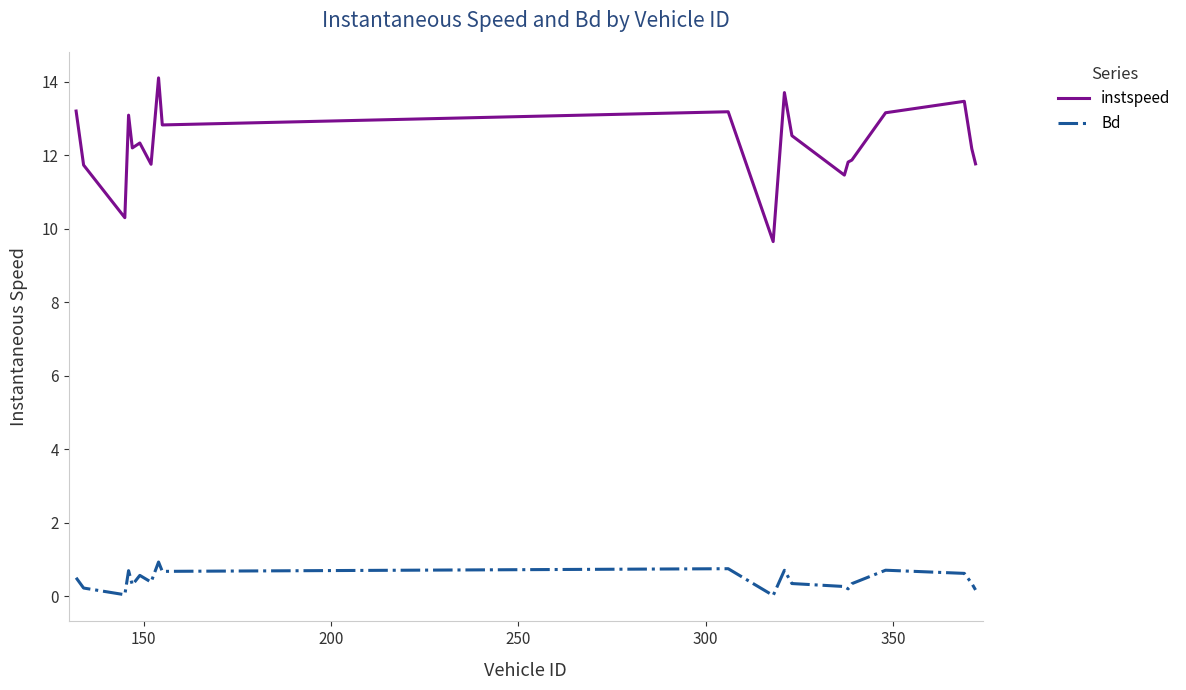

Which series has the largest total across all categories?

instspeed